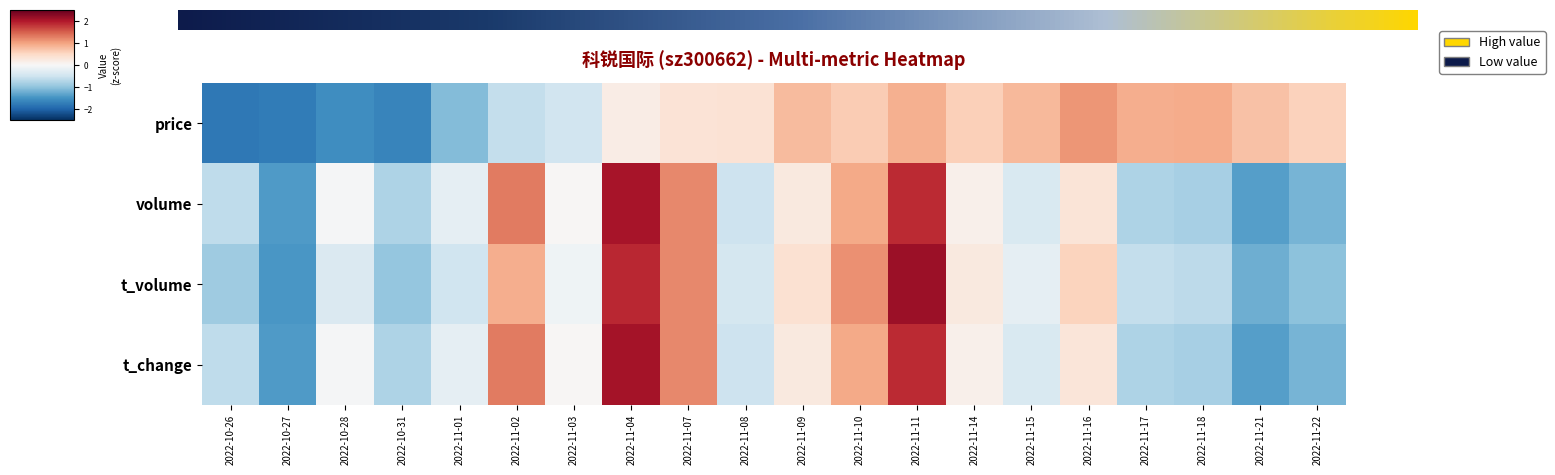

Which has a higher value, 2022-11-02 or 2022-11-08?

2022-11-08